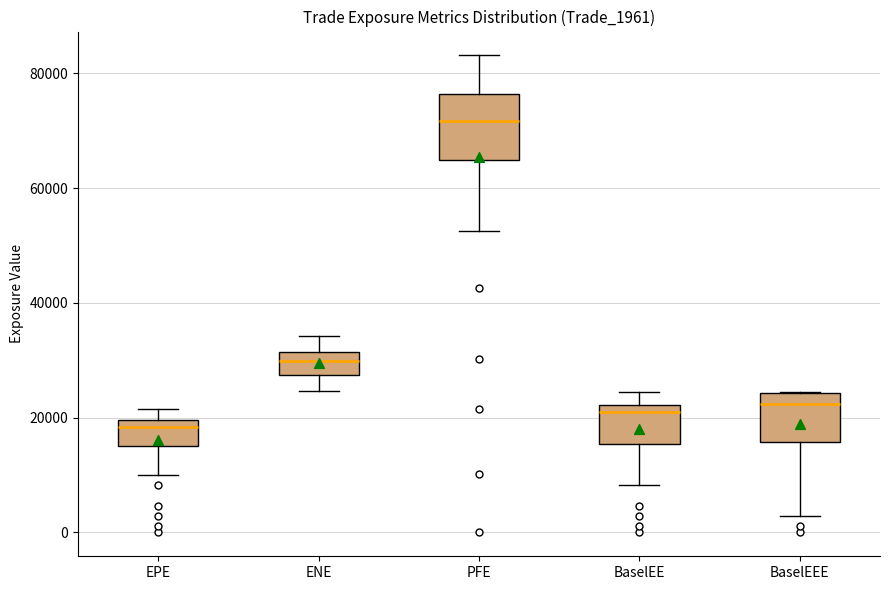

Where is the upper edge of the box for BaselEE on the y-axis? The values are not printed on the chart, so give them approximately, as read against the axis.

22000